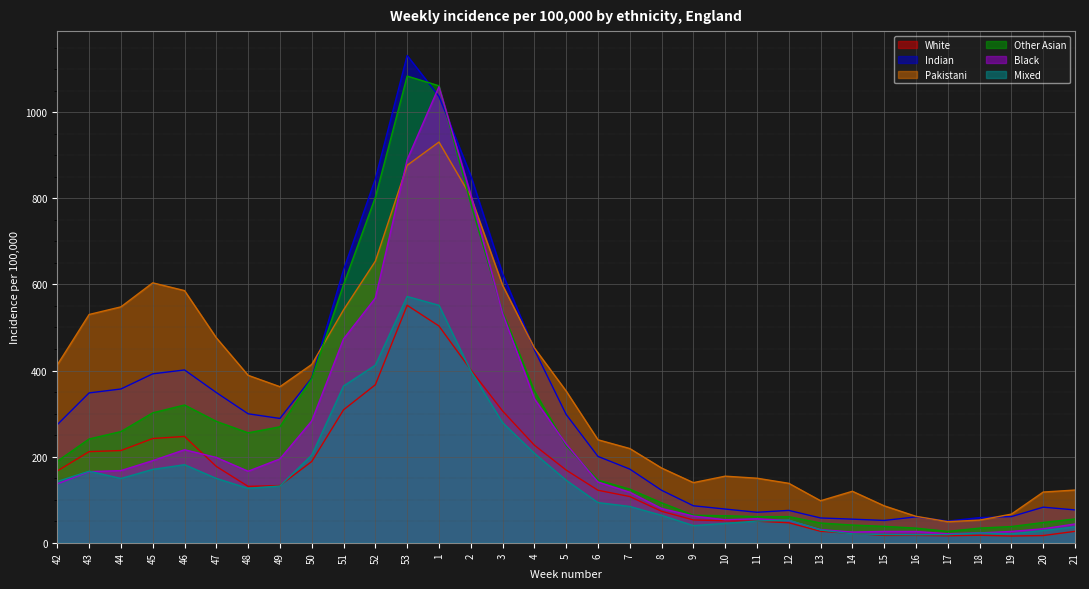

What is the minimum value shown in the chart?

15.5